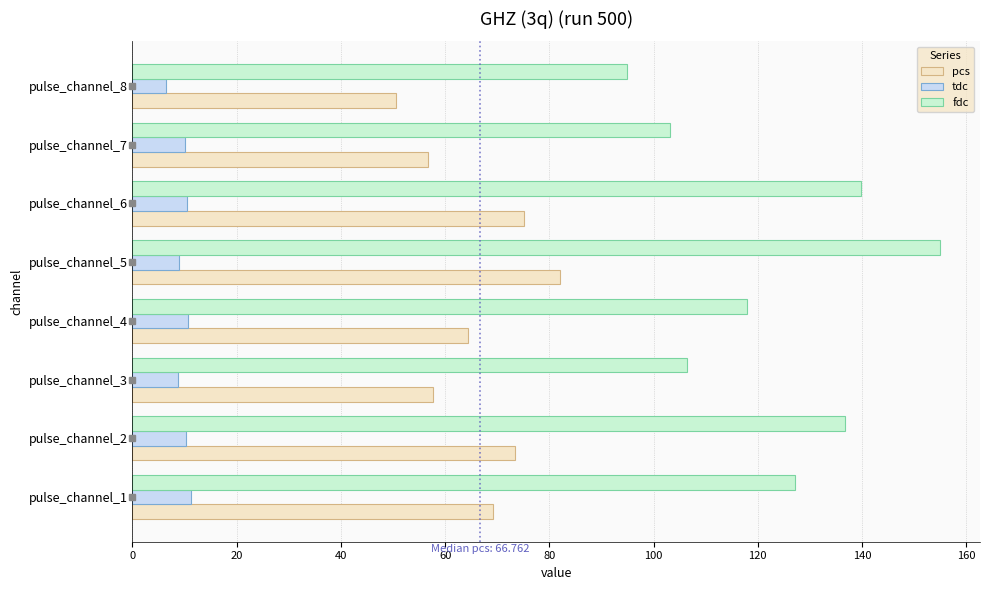

What is the highest value of the fdc series?

154.9